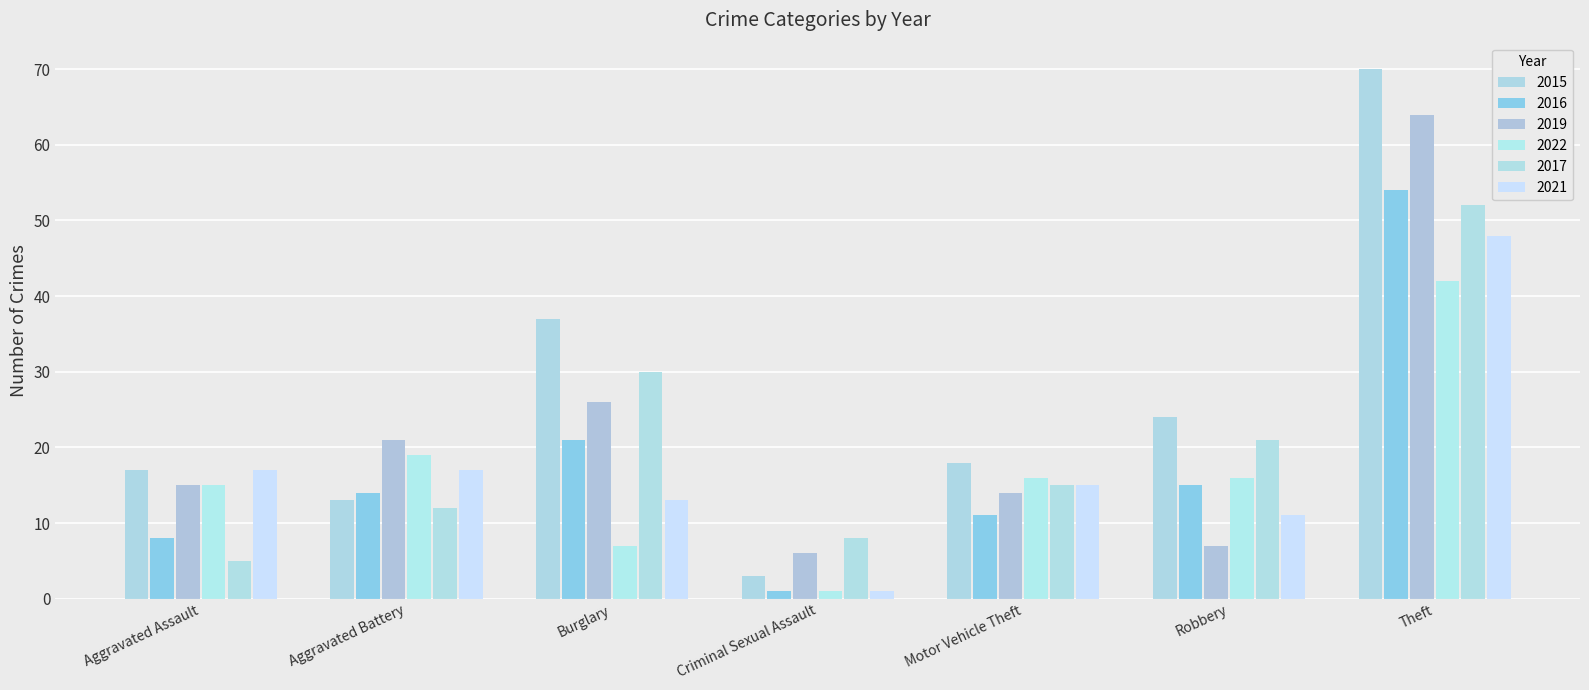

What is the sum of the 2022 values at Criminal Sexual Assault and Burglary?

8